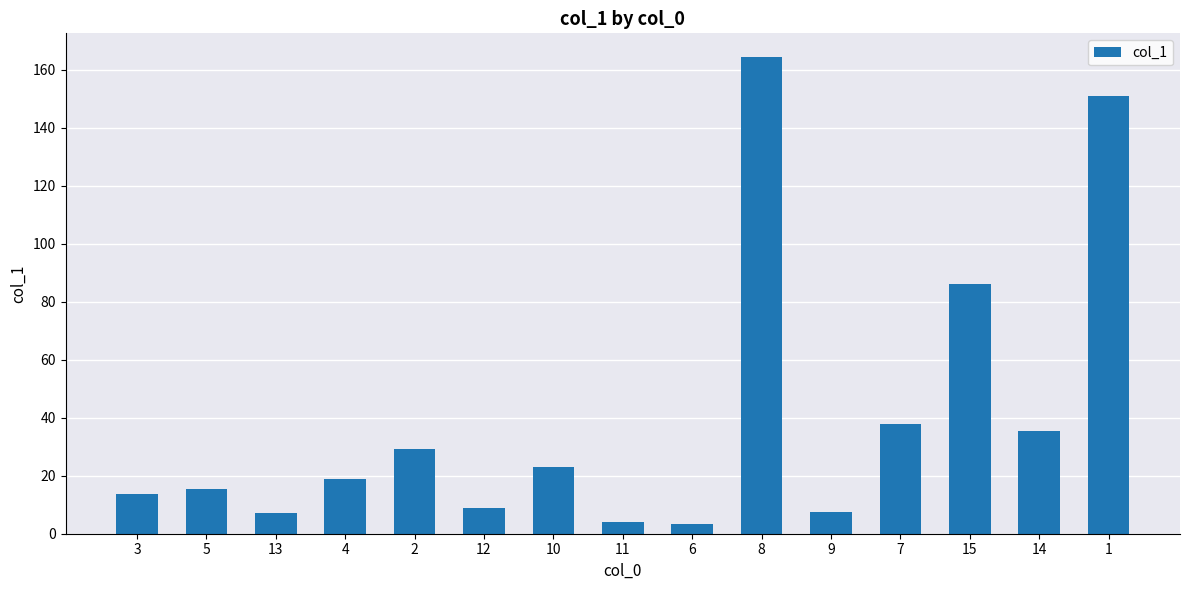

What value does the data have at 7?

38.0